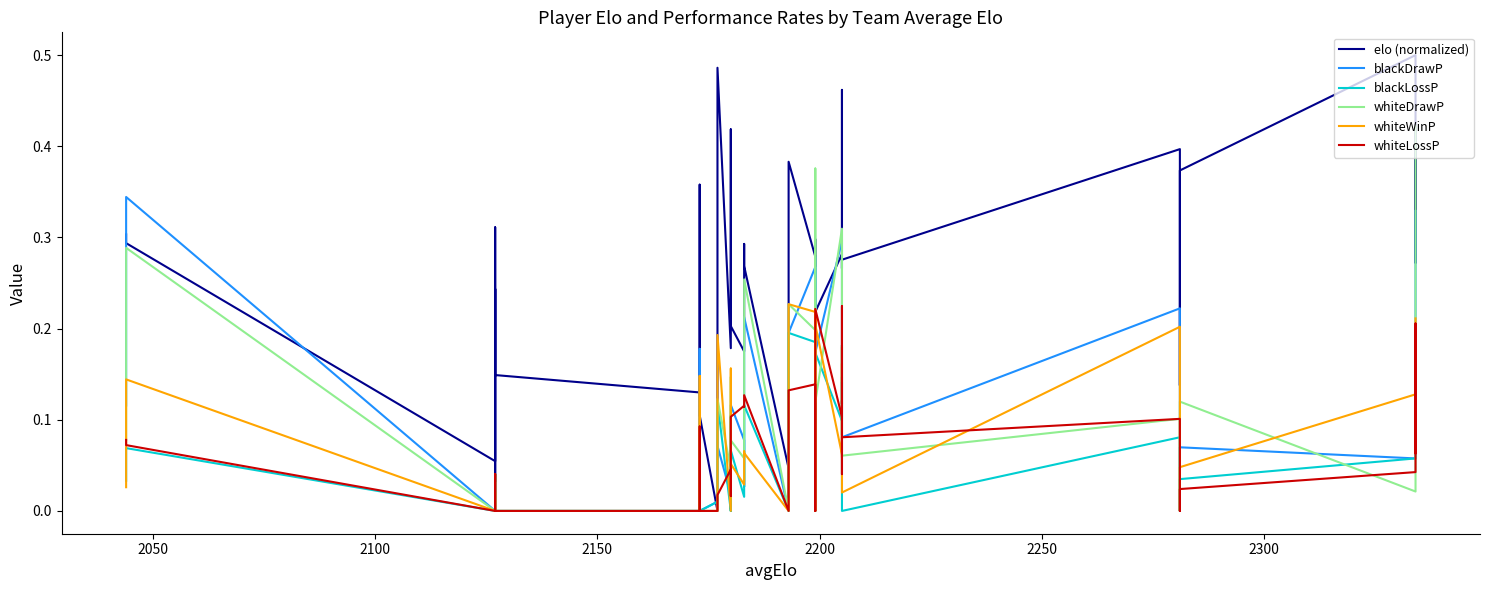

How many data points does each series have?

40